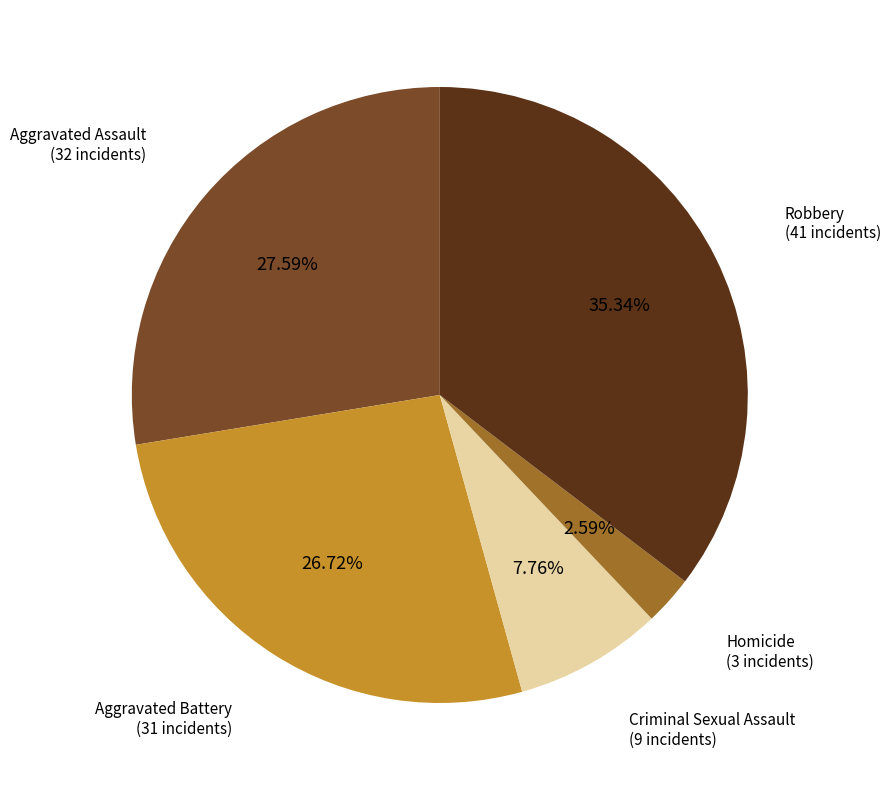

To the nearest percent, what portion does Aggravated Battery represent?

27%